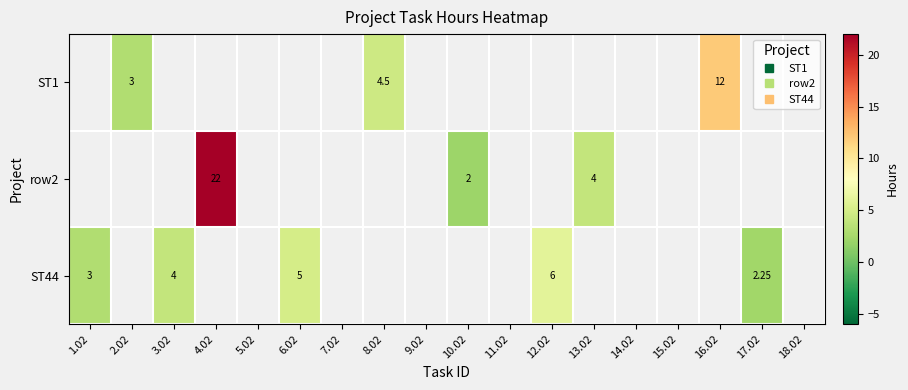

What is the difference between the maximum and minimum values in the ST44 series?

3.8